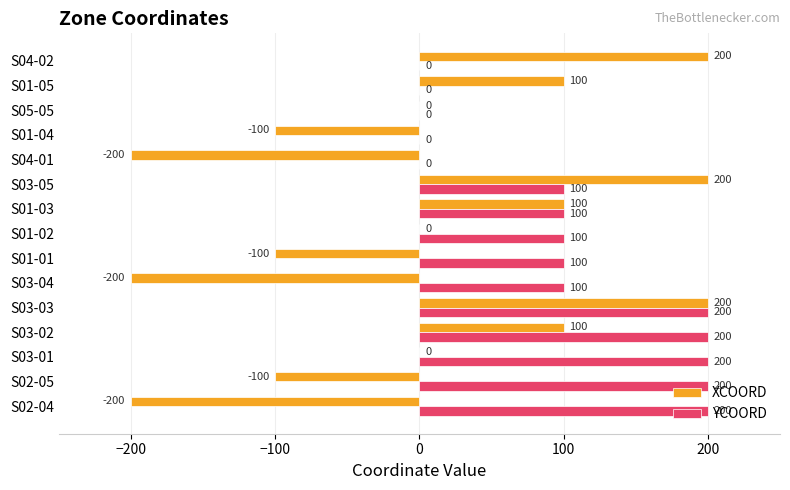

Between S02-04 and S03-02, which series saw the biggest shift?

XCOORD